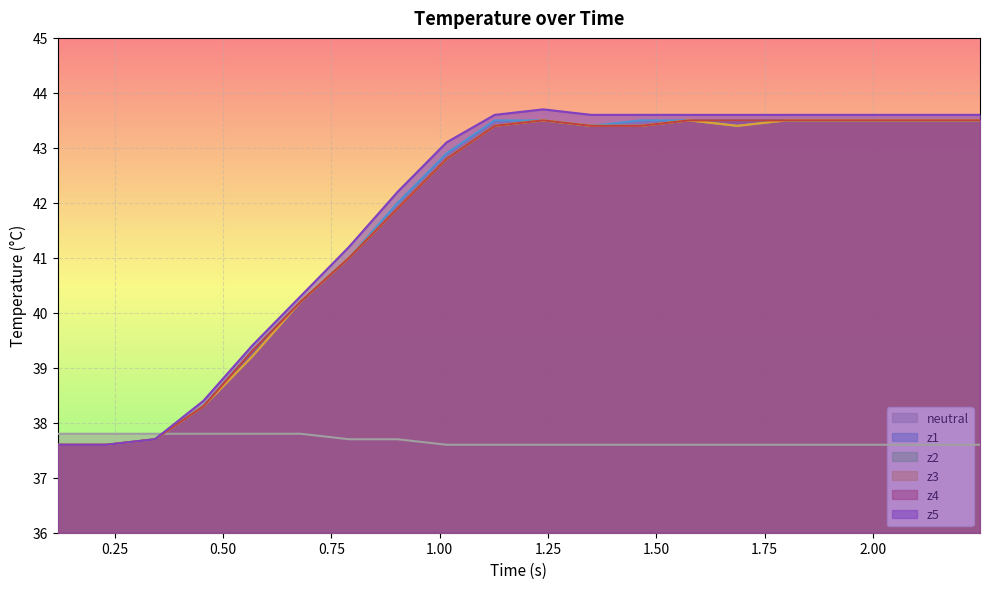

What is the sum of all z3 values?

834.4